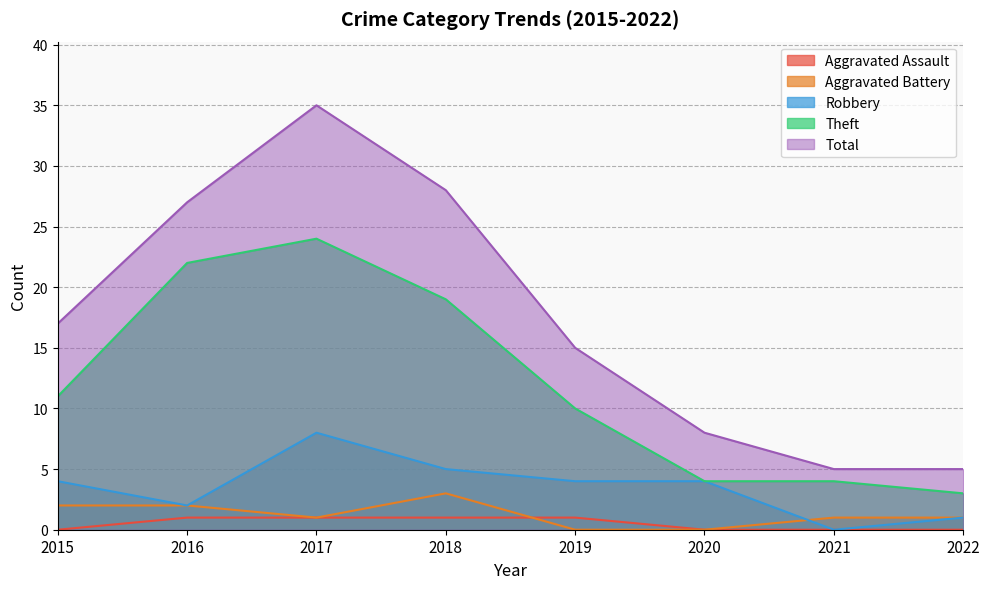

True or false: Robbery and Total intersect in this chart.

False